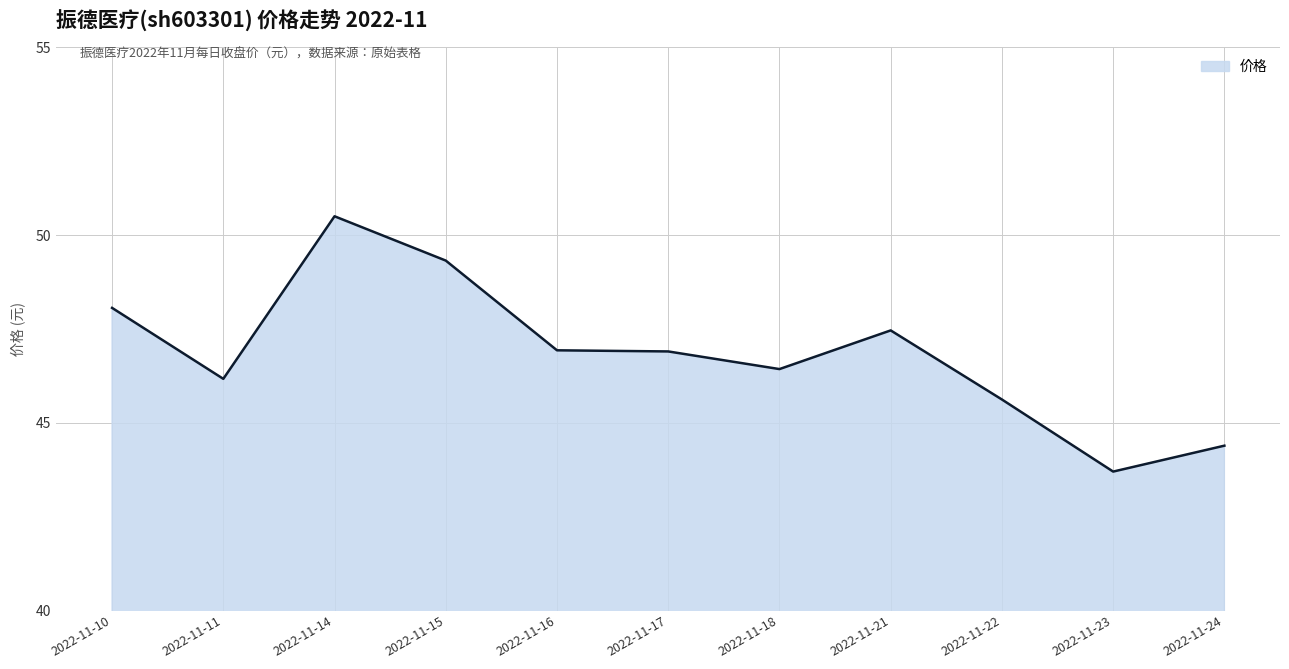

The value at 2022-11-11 is 46.2. True or false?

True